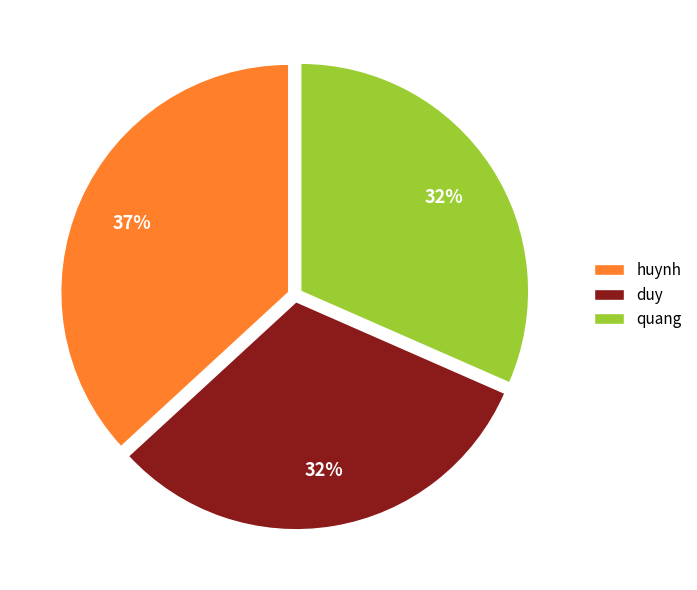

True or false: duy accounts for 32% of the total.

True